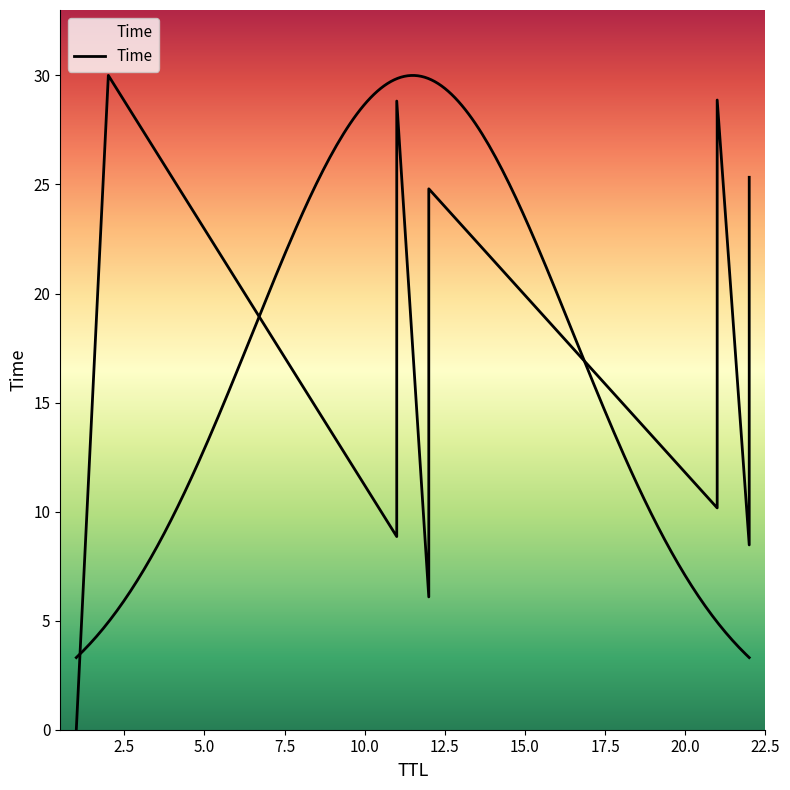

What is the difference between the maximum and second lowest values?

23.9